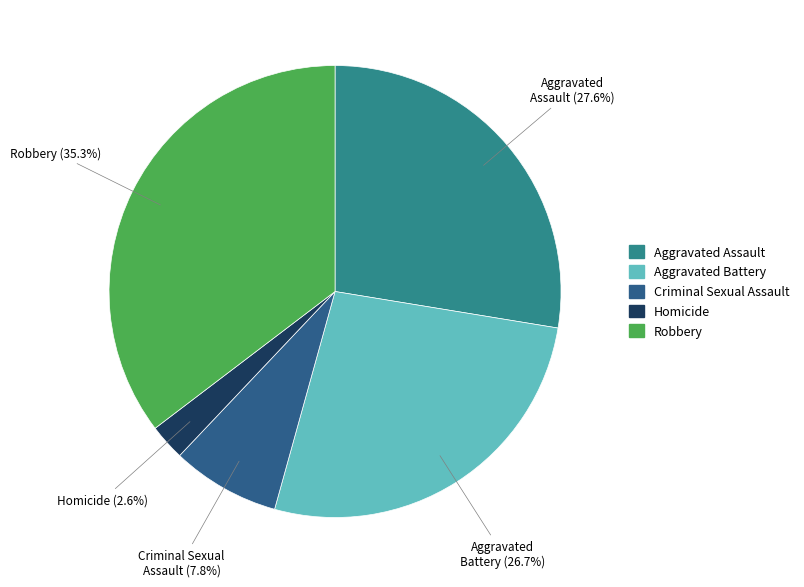

How many segments does this pie chart have?

5